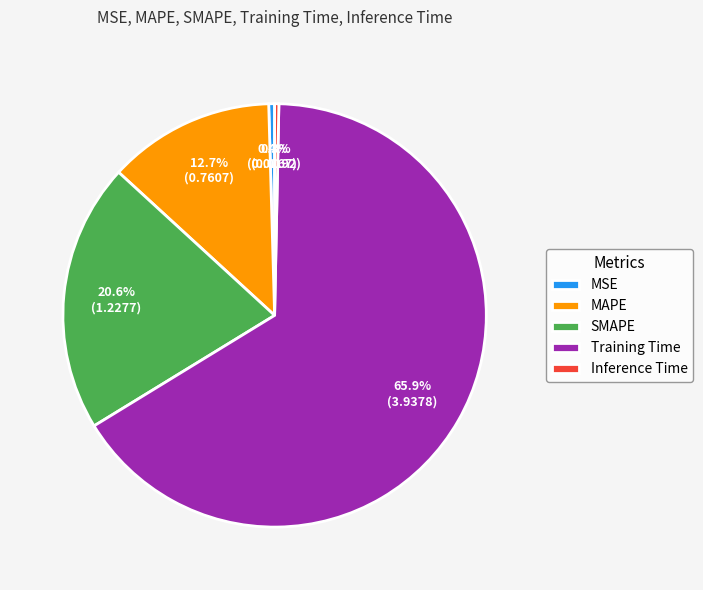

How much of the chart is everything except MSE?

99.6%